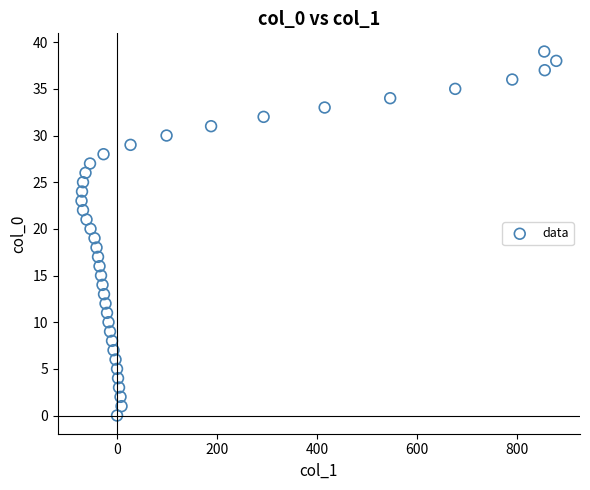

What is the range of Y values (max minus min)?

39